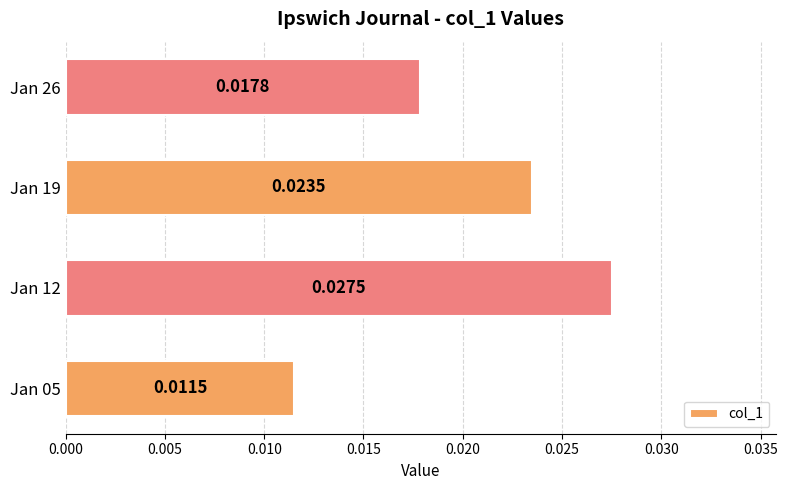

Does the chart contain any negative values?

No